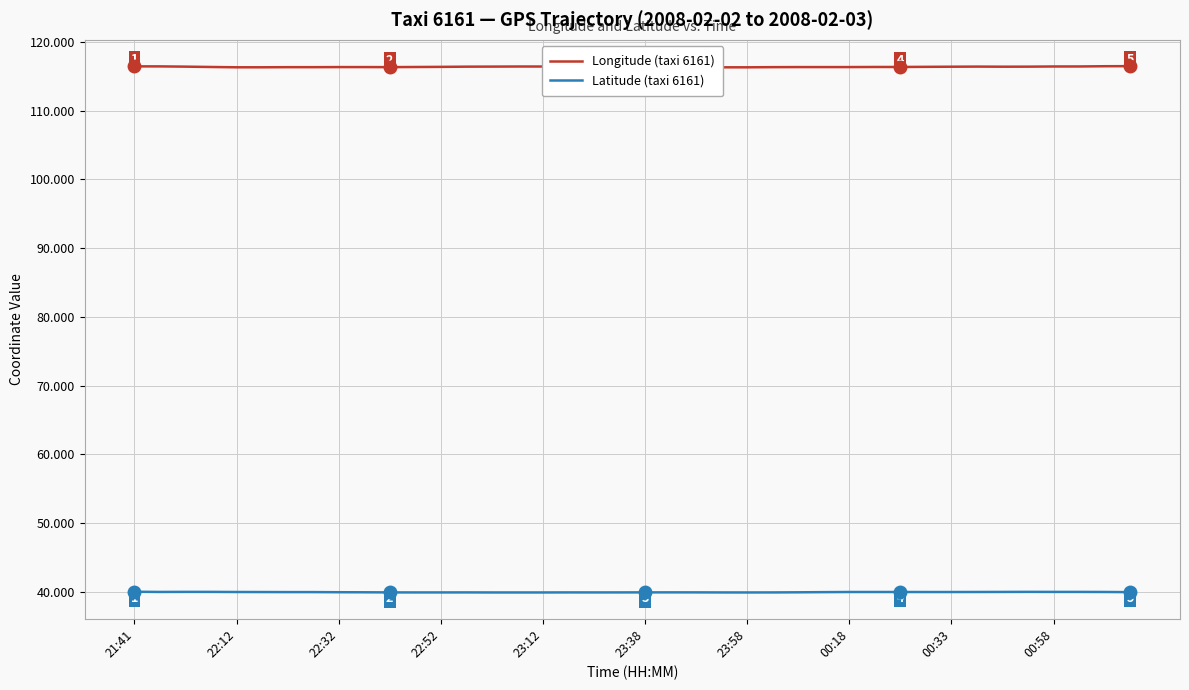

At which category is the sum across all series the highest?

21:41